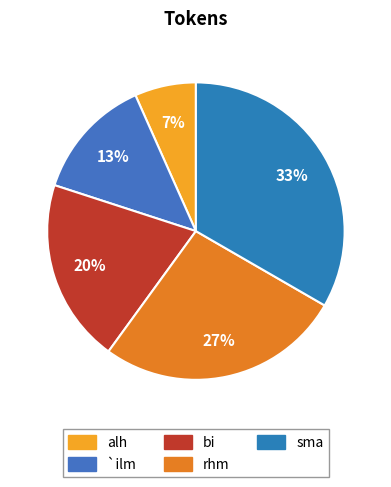

How many slices are in this pie chart?

5